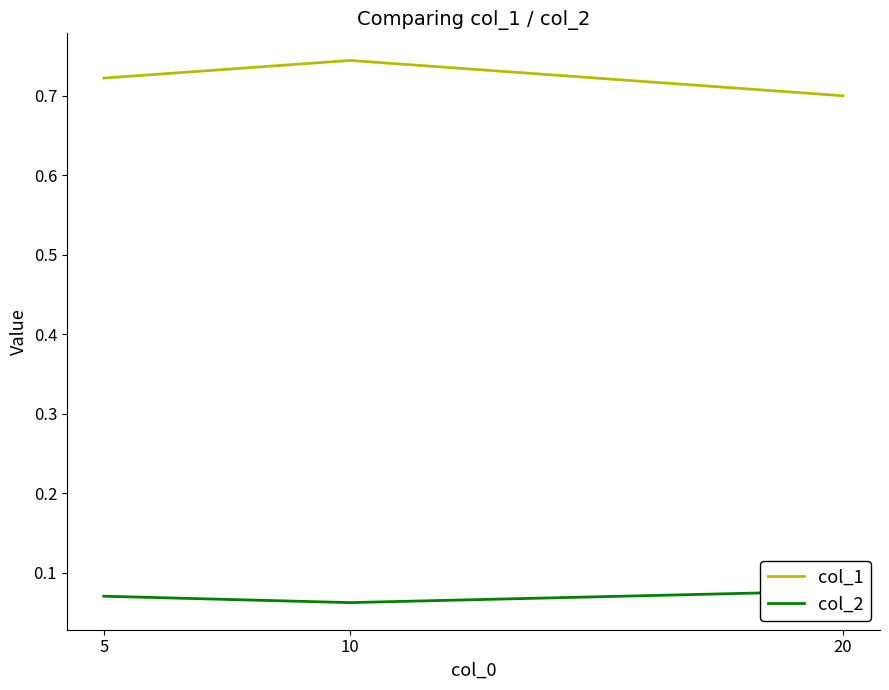

Reading right to left, list all the values displayed in this chart.

col_1: 0.7	0.7	0.7
col_2: 0.1	0.1	0.1